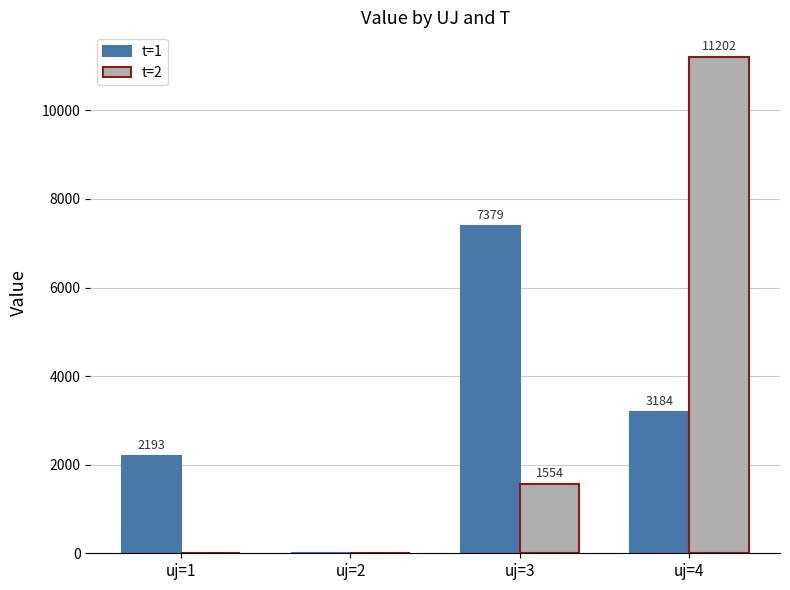

The value of t=2 at uj=2 is 0.0. True or false?

True